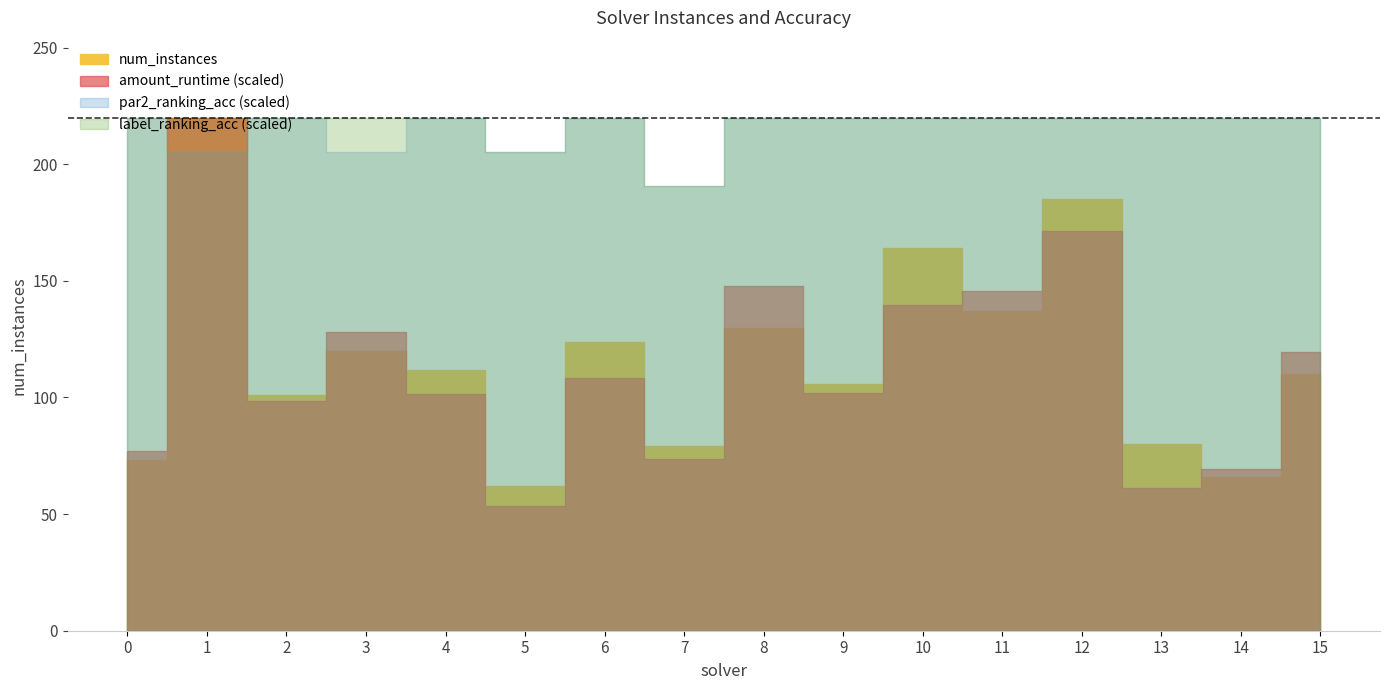

Read the amount_runtime value at 4.

0.3